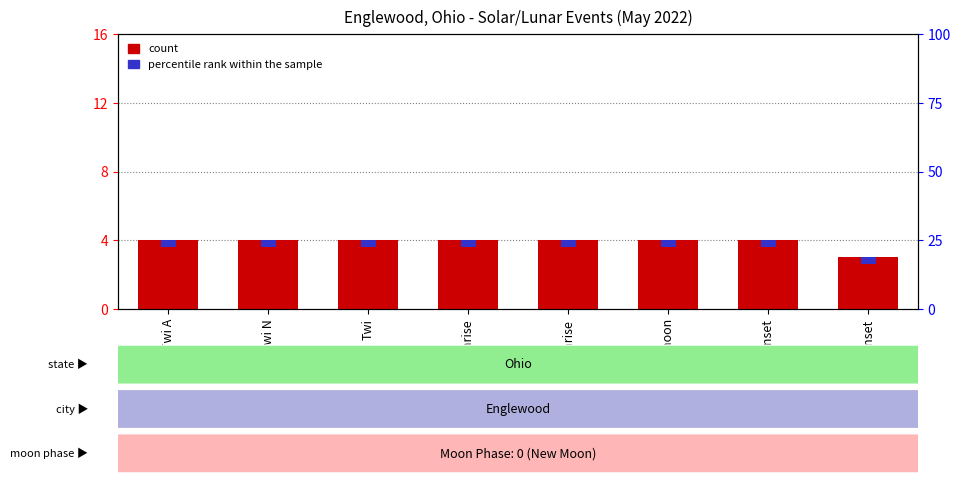

How many bars are there in total?

8